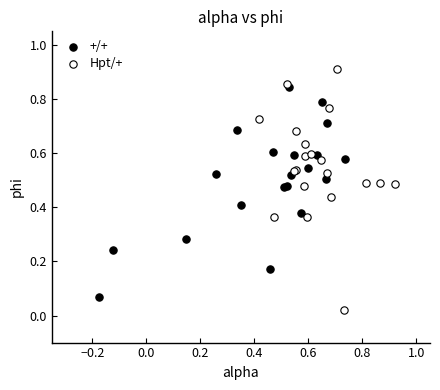

Which series reaches the maximum Y coordinate?

Hpt/+